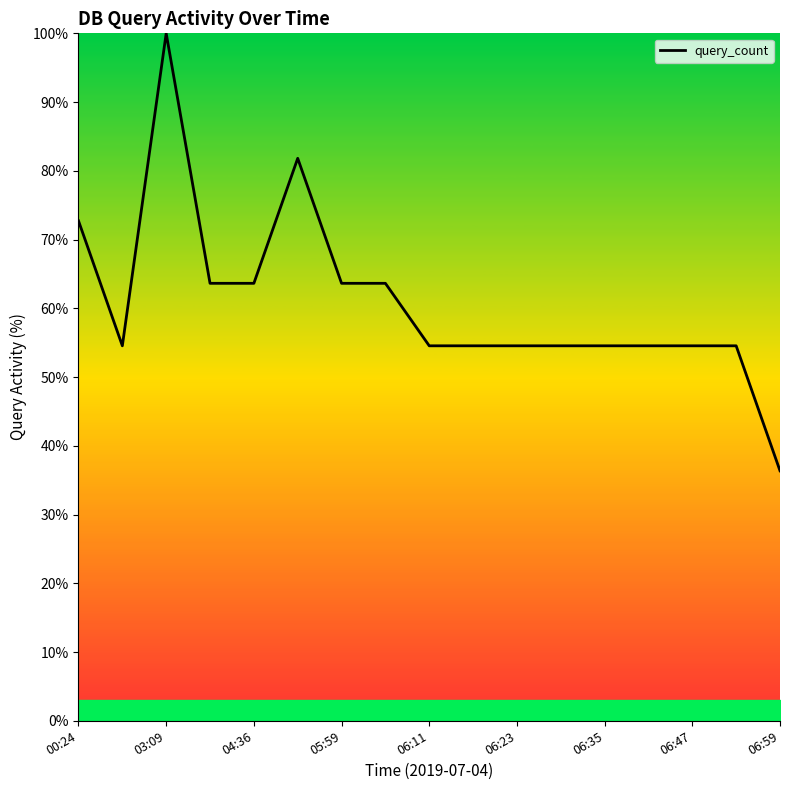

Reading left to right, transcribe all the data shown in this chart.

72.7	54.5	100.0	63.6	63.6	81.8	63.6	63.6	54.5	54.5	54.5	54.5	54.5	54.5	54.5	54.5	36.4